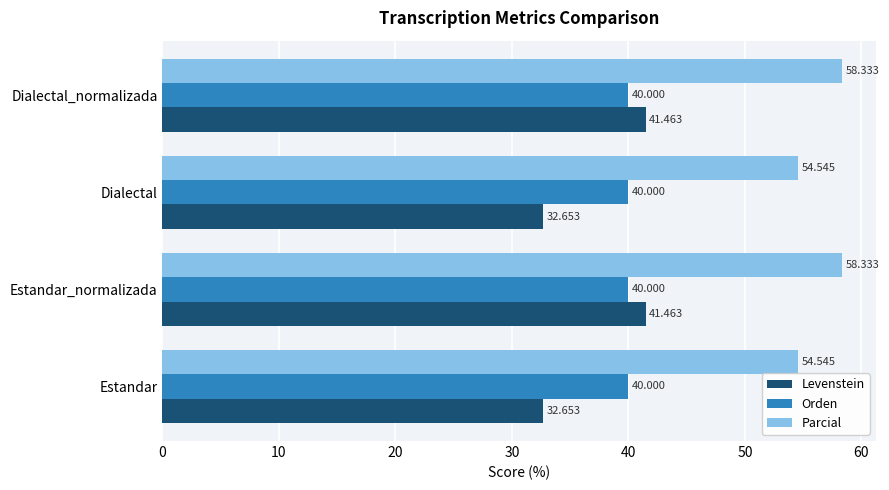

What is the highest value of the Levenstein series?

41.5